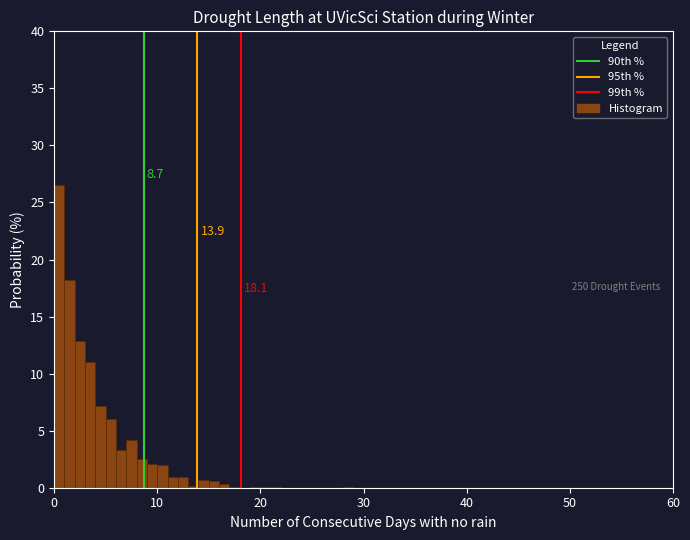

Around what value on the x-axis is the tallest bar? Give the approximate position of its centre, as read against the axis.

1